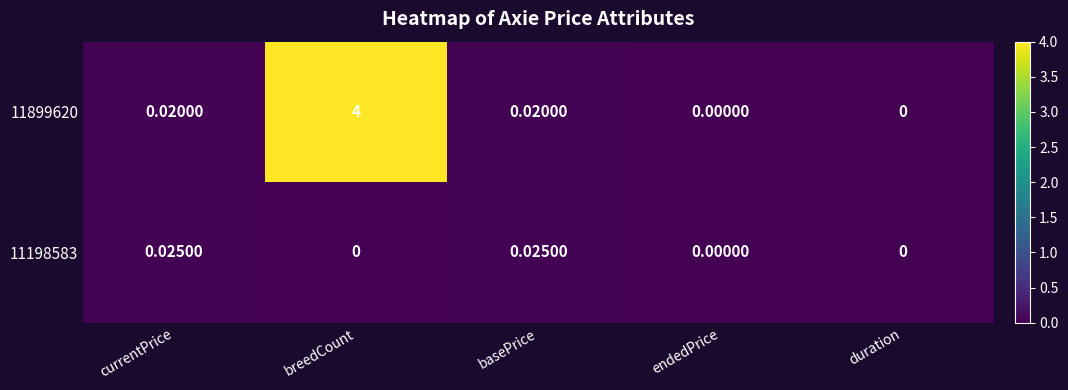

List the series in order of their overall mean, lowest first.

11198583, 11899620